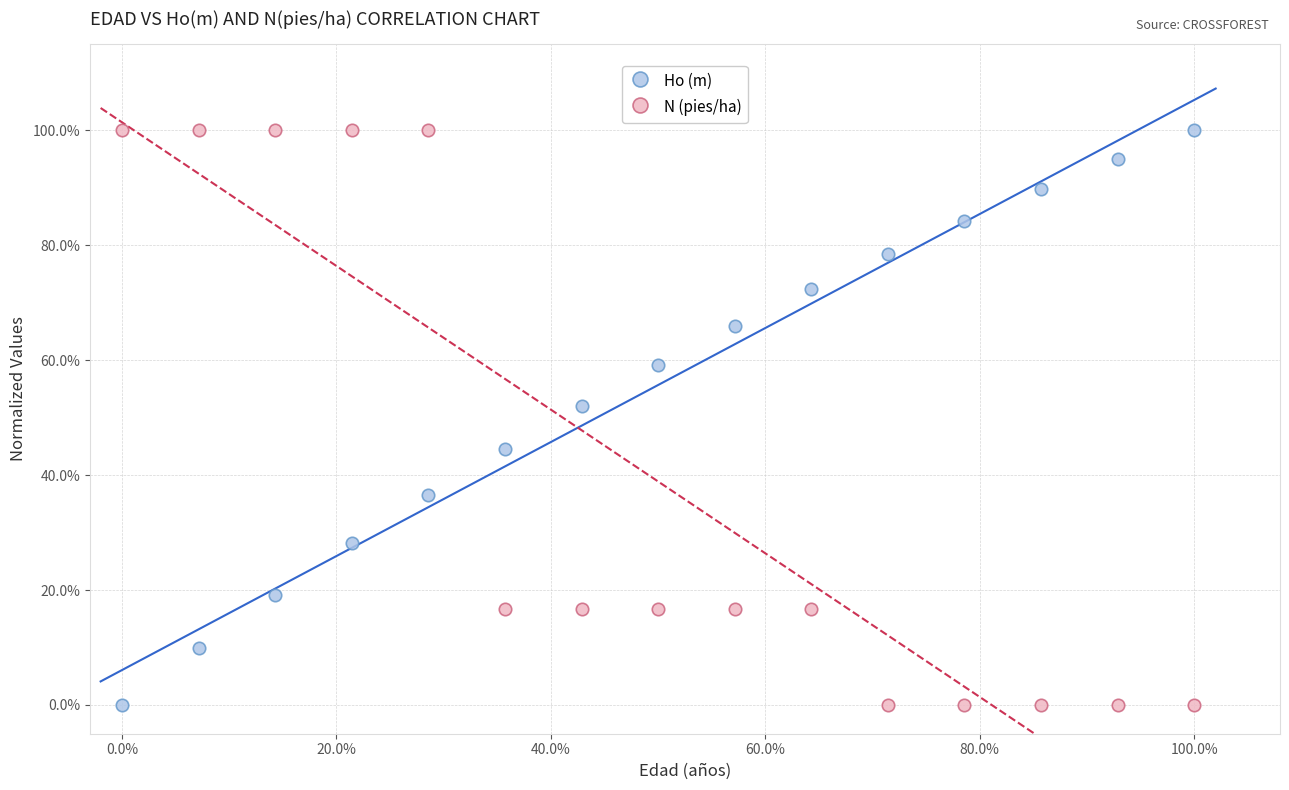

What are all the series names shown in the legend?

Ho (m), N (pies/ha)